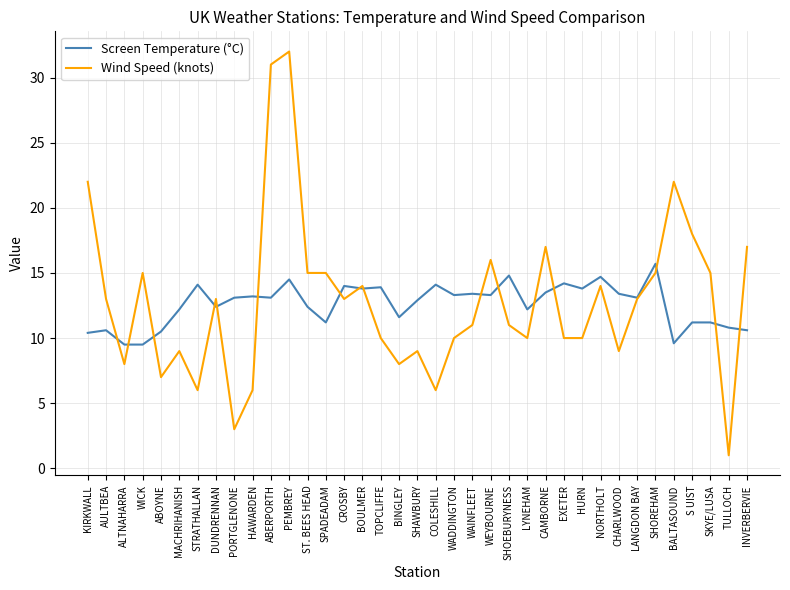

Which category has the lowest value across all series?

TULLOCH